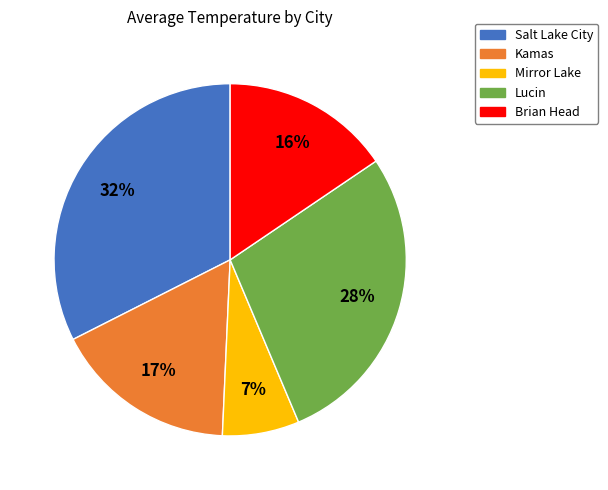

Is the sum of Salt Lake City and Mirror Lake greater than half?

No